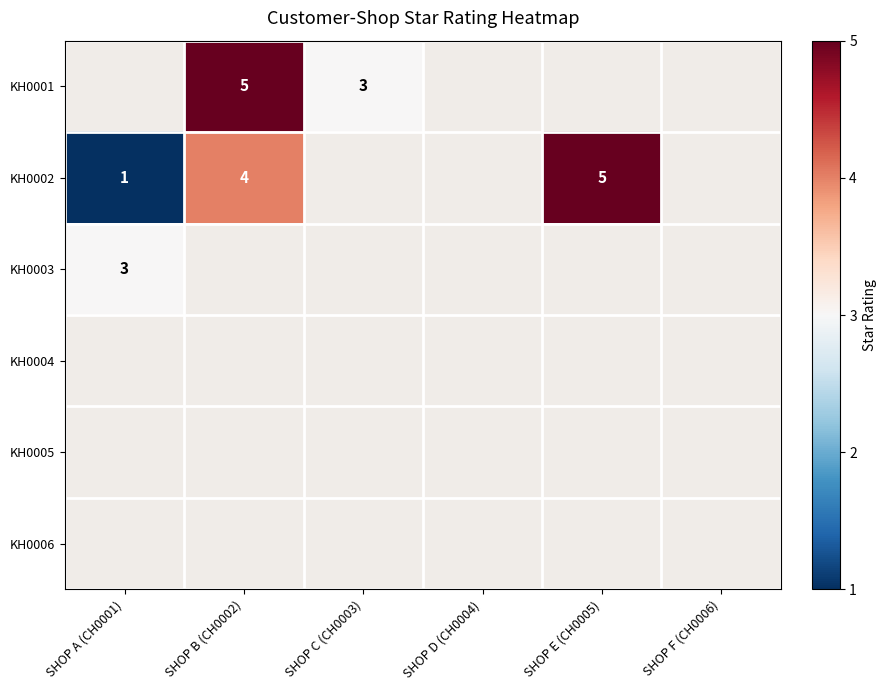

True or false: KH0001 has a value of 3 at SHOP B (CH0002).

False